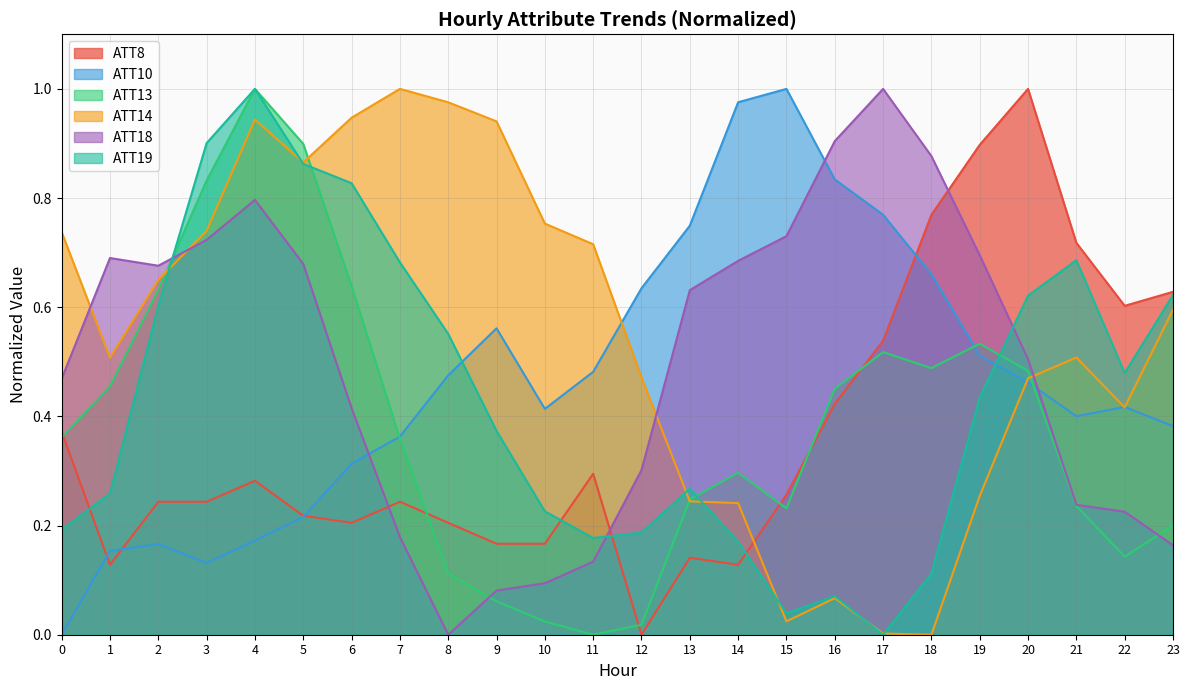

How many lines are shown in the chart?

6